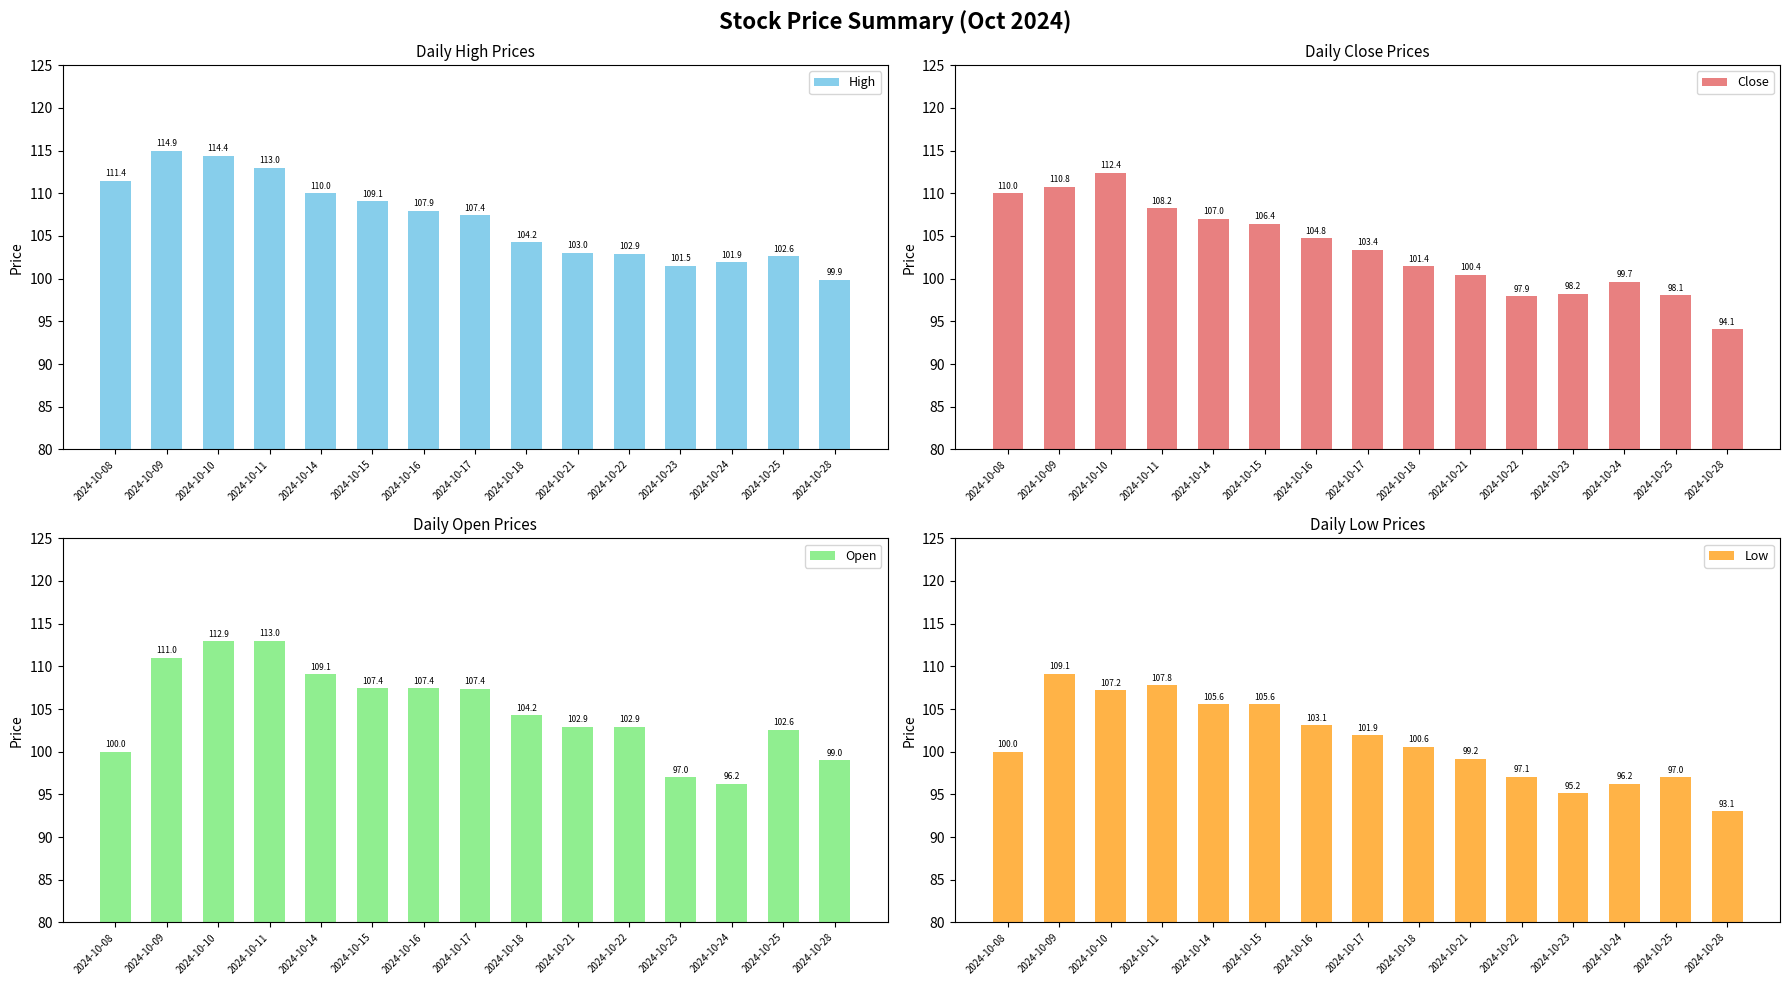

What is the lowest value of the High series?

99.9